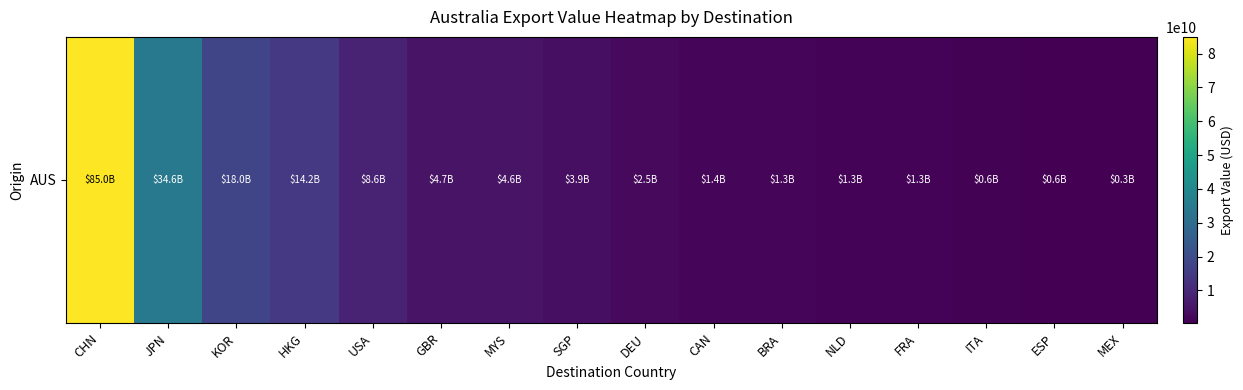

The chart shows a value of 17963810615.2 at KOR. True or false?

True